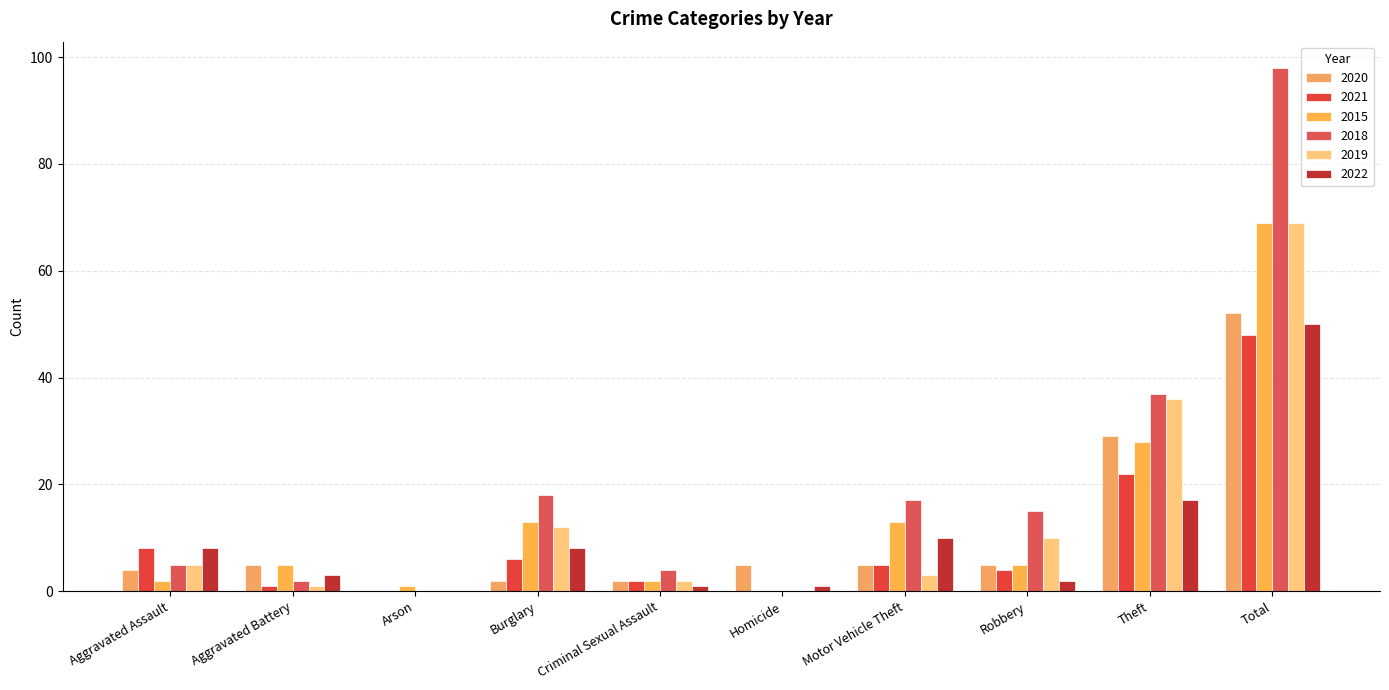

Reading right to left, extract all data points from this chart.

2020: Total=52	Theft=29	Robbery=5	Motor Vehicle Theft=5	Homicide=5	Criminal Sexual Assault=2	Burglary=2	Arson=0	Aggravated Battery=5	Aggravated Assault=4
2021: Total=48	Theft=22	Robbery=4	Motor Vehicle Theft=5	Homicide=0	Criminal Sexual Assault=2	Burglary=6	Arson=0	Aggravated Battery=1	Aggravated Assault=8
2015: Total=69	Theft=28	Robbery=5	Motor Vehicle Theft=13	Homicide=0	Criminal Sexual Assault=2	Burglary=13	Arson=1	Aggravated Battery=5	Aggravated Assault=2
2018: Total=98	Theft=37	Robbery=15	Motor Vehicle Theft=17	Homicide=0	Criminal Sexual Assault=4	Burglary=18	Arson=0	Aggravated Battery=2	Aggravated Assault=5
2019: Total=69	Theft=36	Robbery=10	Motor Vehicle Theft=3	Homicide=0	Criminal Sexual Assault=2	Burglary=12	Arson=0	Aggravated Battery=1	Aggravated Assault=5
2022: Total=50	Theft=17	Robbery=2	Motor Vehicle Theft=10	Homicide=1	Criminal Sexual Assault=1	Burglary=8	Arson=0	Aggravated Battery=3	Aggravated Assault=8